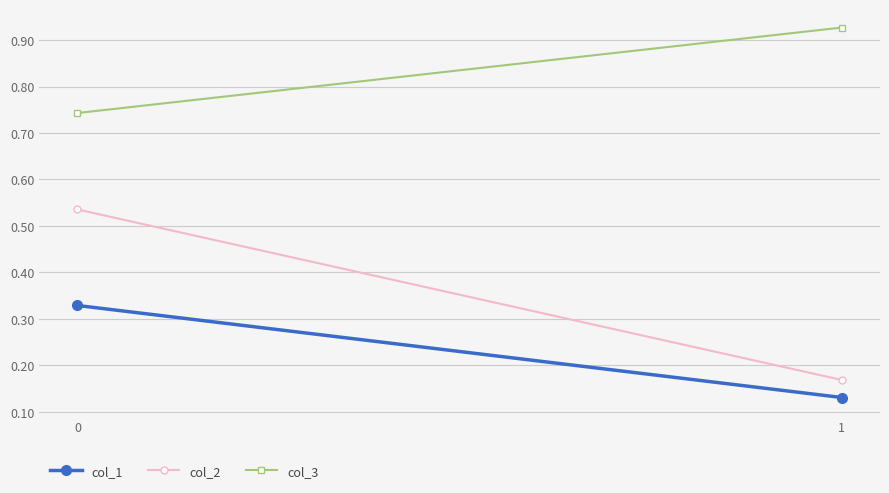

What is the approximate value of col_1 at 0?

0.3